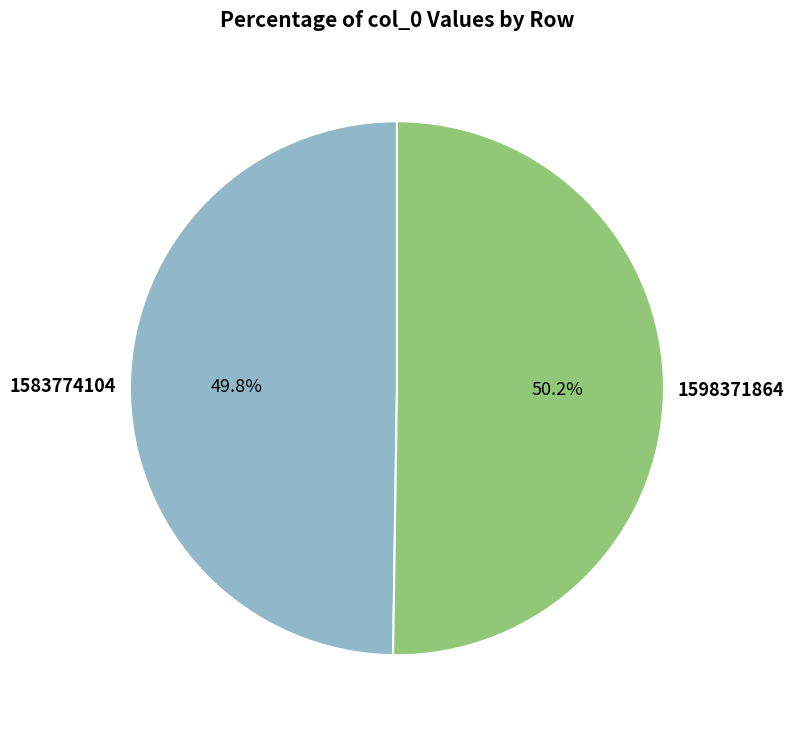

Combined, what portion of the pie is 1598371864 and 1583774104?

100.0%